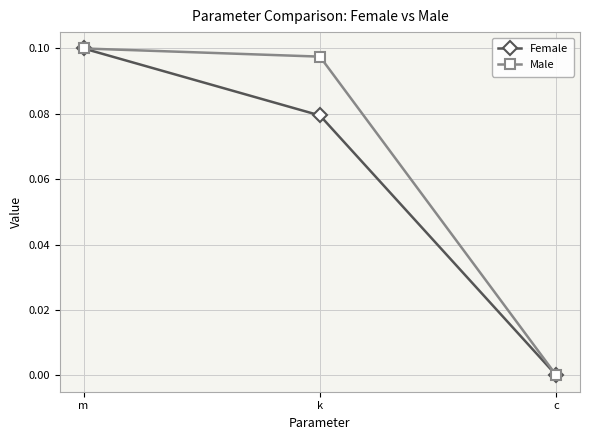

Where is Female nearest to the value 0?

c